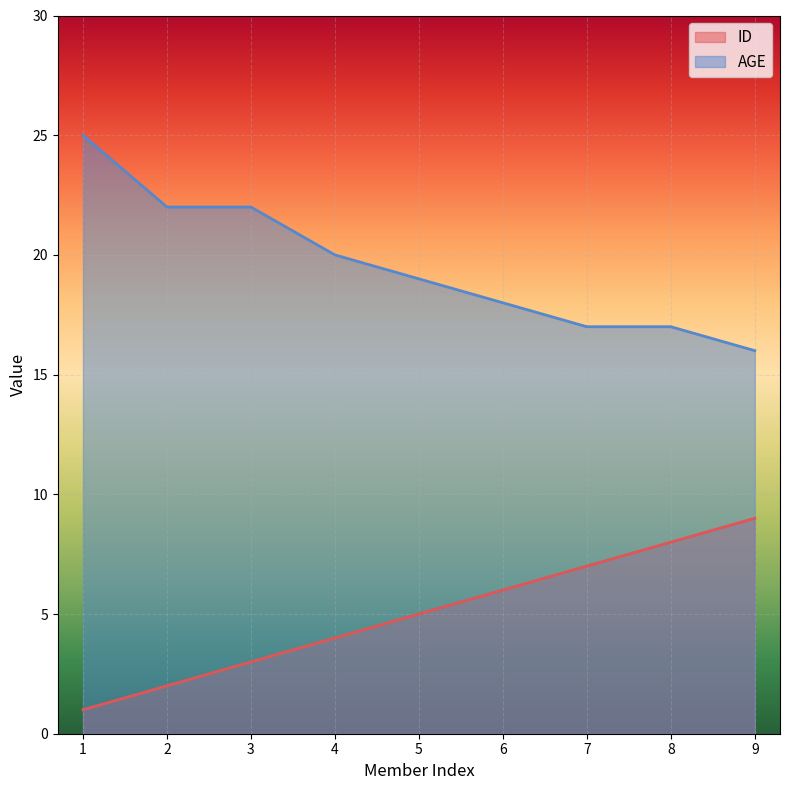

What is the total value across all series at 6?

24